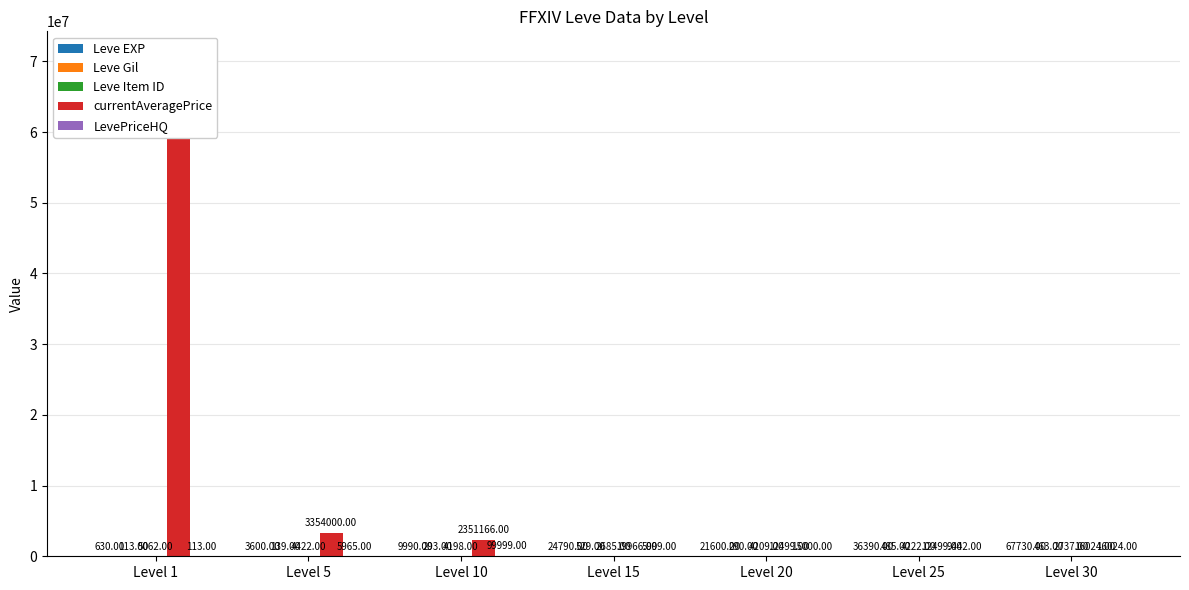

What is the value of the Leve Gil bar at the 1st from the left?

113